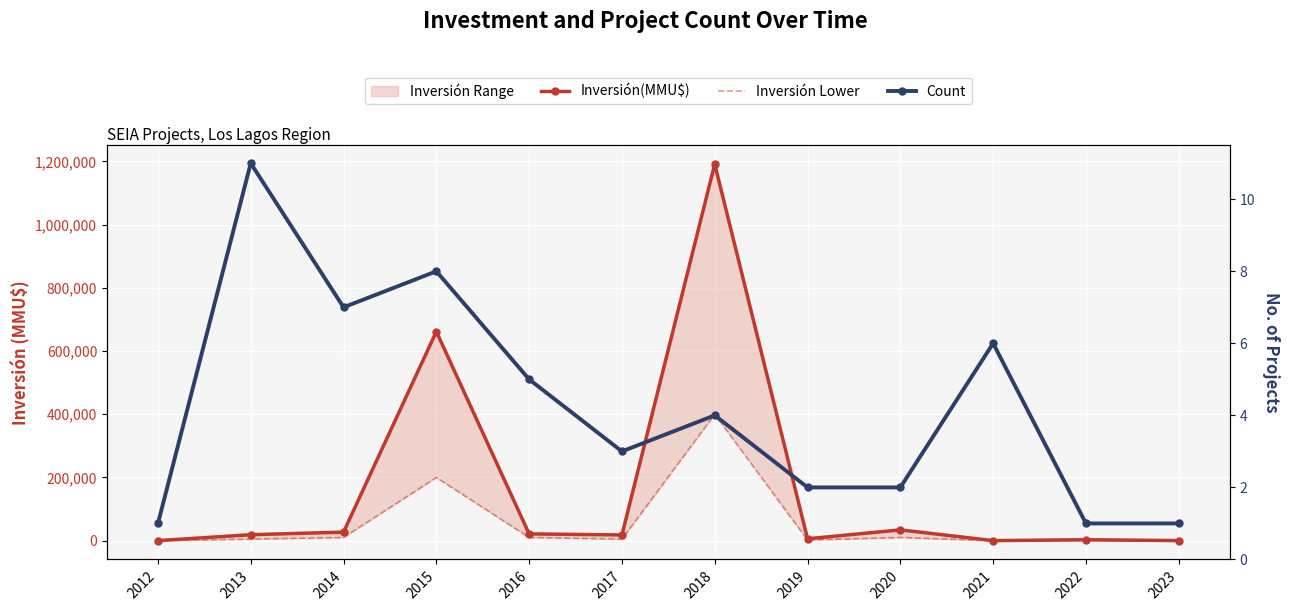

How many positive values does the Inversión Lower series have?

10